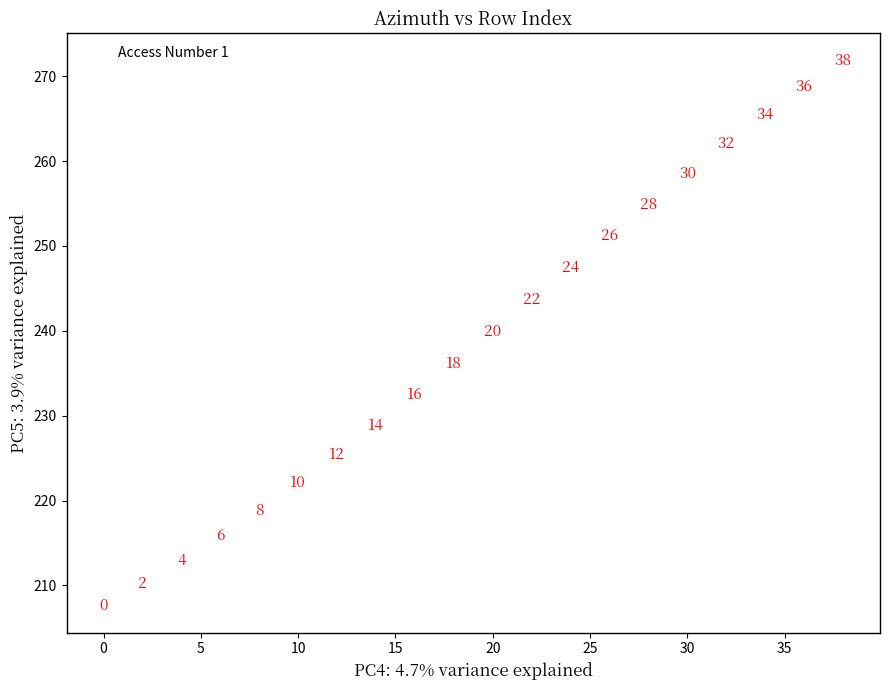

What Y value in the scatter plot is closest to 239?

239.9